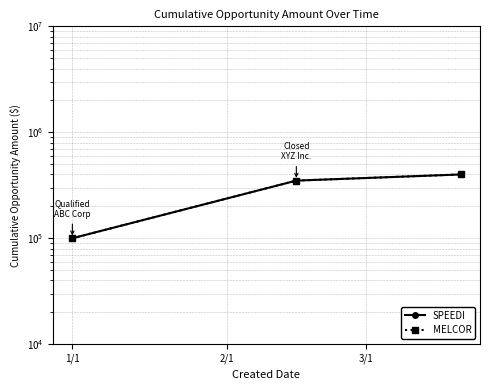

Is it true that MELCOR equals 100000 at 1/1?

True